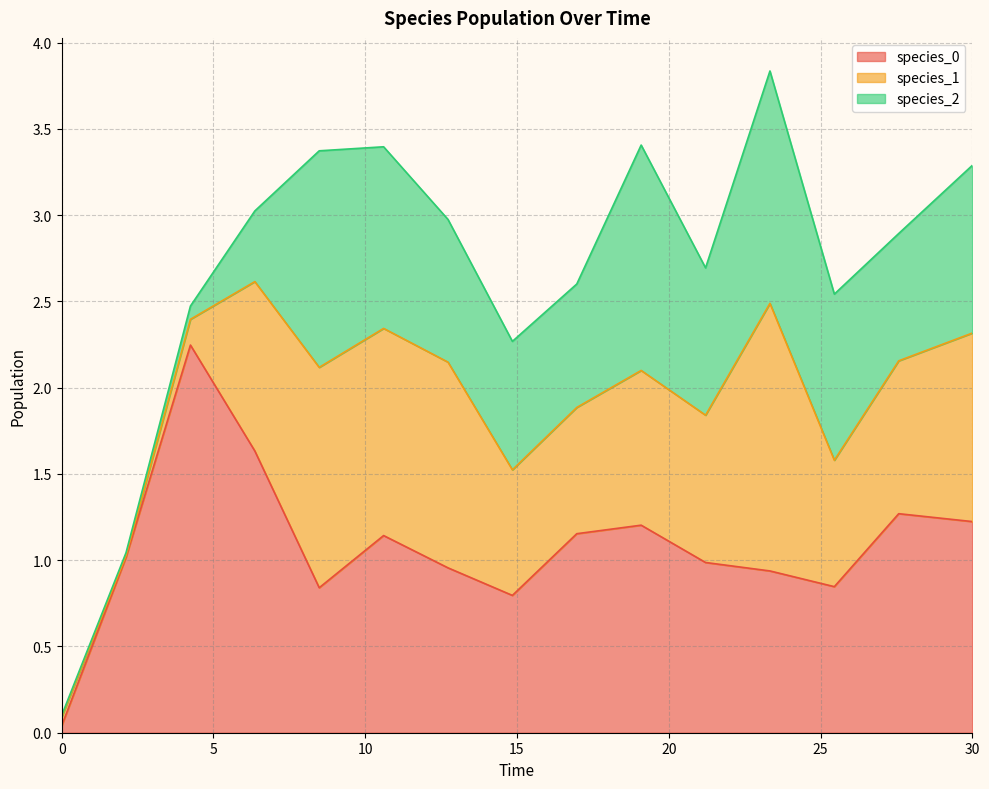

At how many categories does at least one series exceed 0?

15